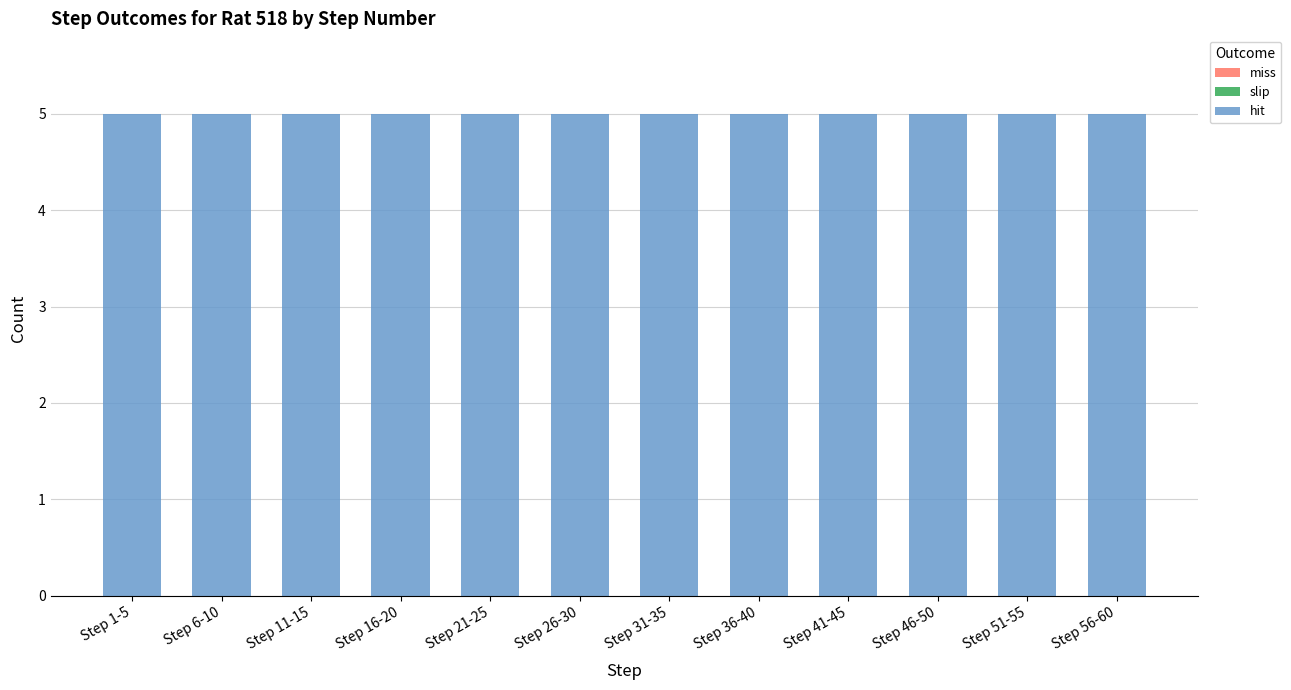

List the series in order of their peak value, highest first.

hit, miss, slip